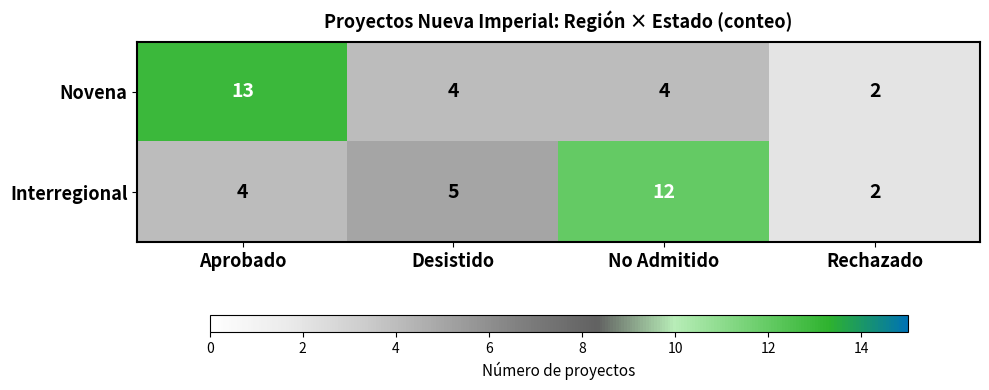

Count the Interregional values in the range 4 to 12.

3